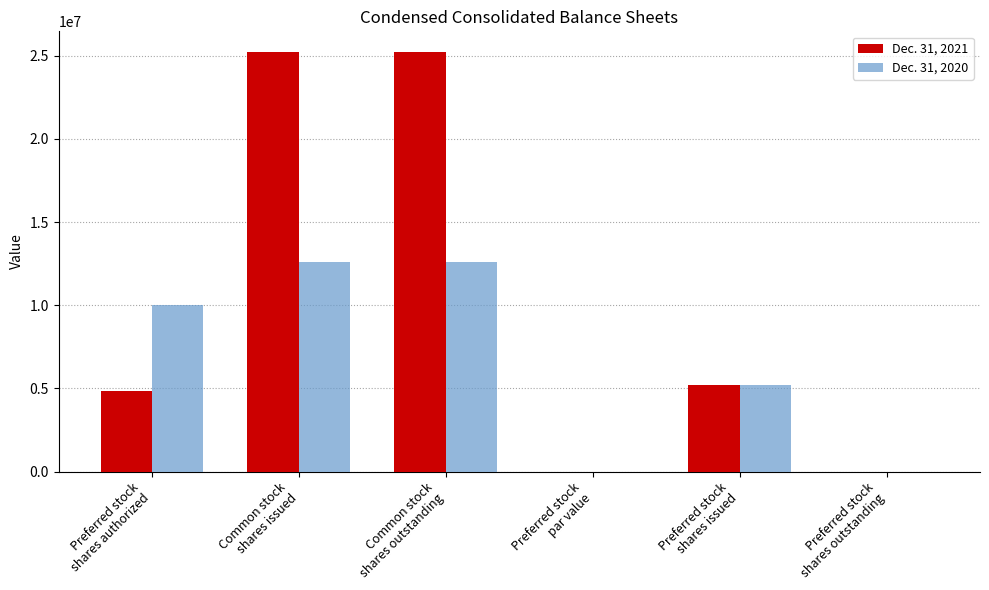

What is the greatest value displayed?

25206914.0